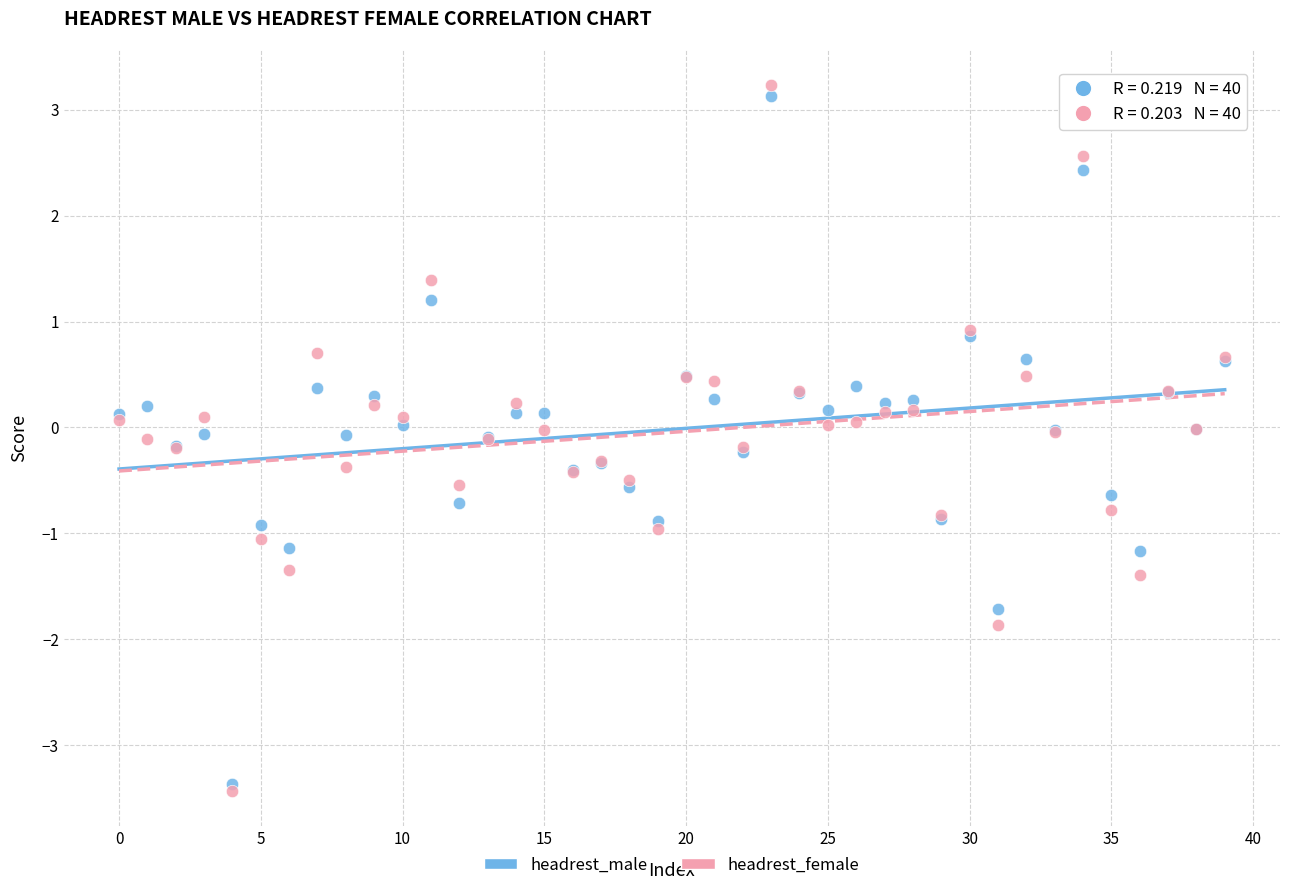

What are all the series names shown in the legend?

headrest_male, headrest_female